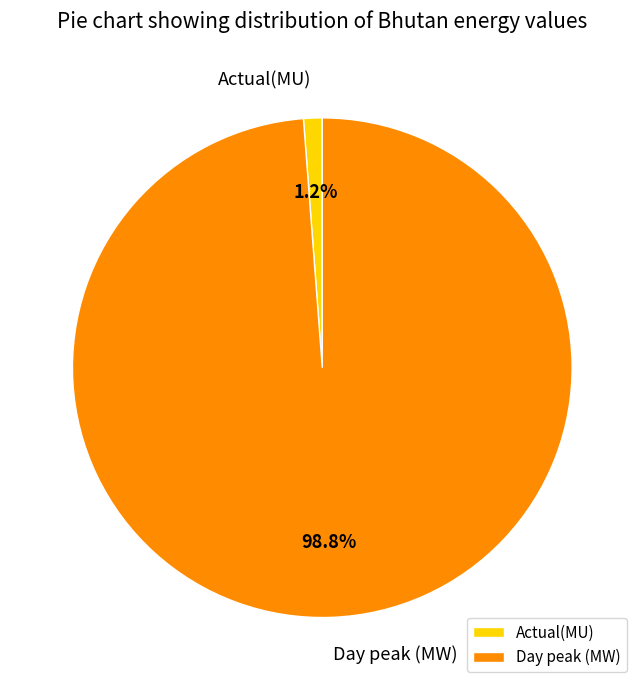

Which has a higher value, Actual(MU) or Day peak (MW)?

Day peak (MW)